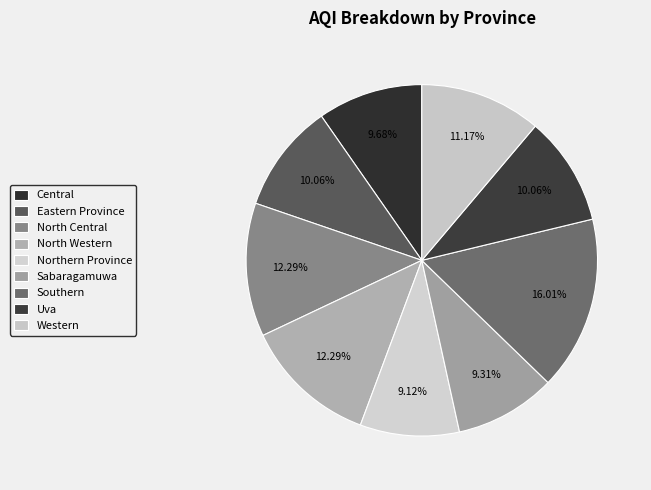

Is North Western the majority of the pie?

No